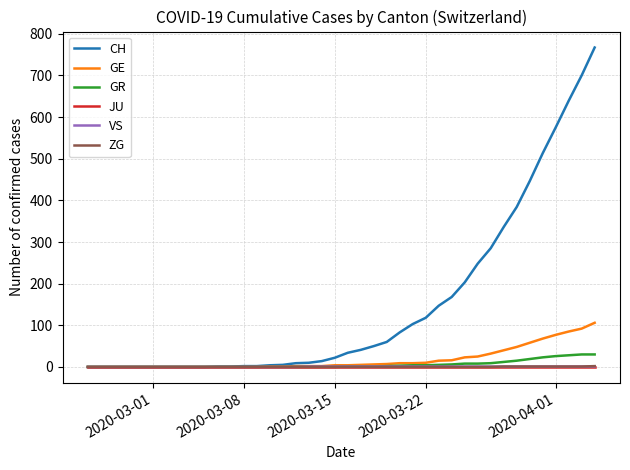

Which series has the widest spread of values?

CH